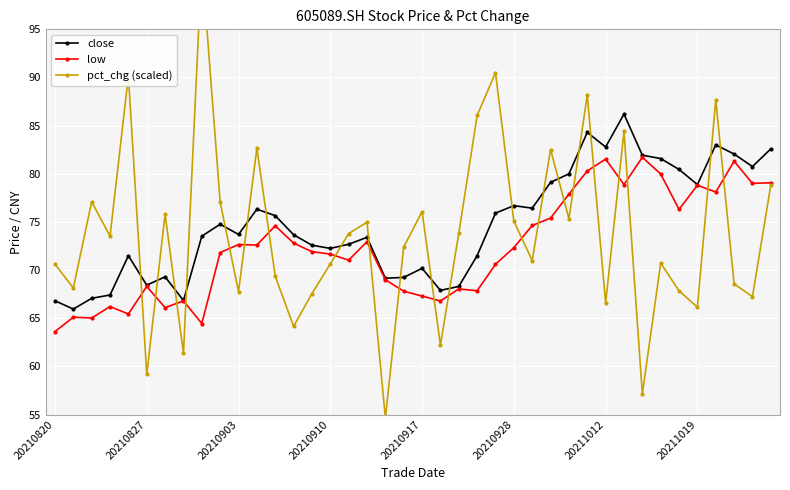

Is the value of close at 39 greater than the value of pct_chg (scaled) at 31?

No